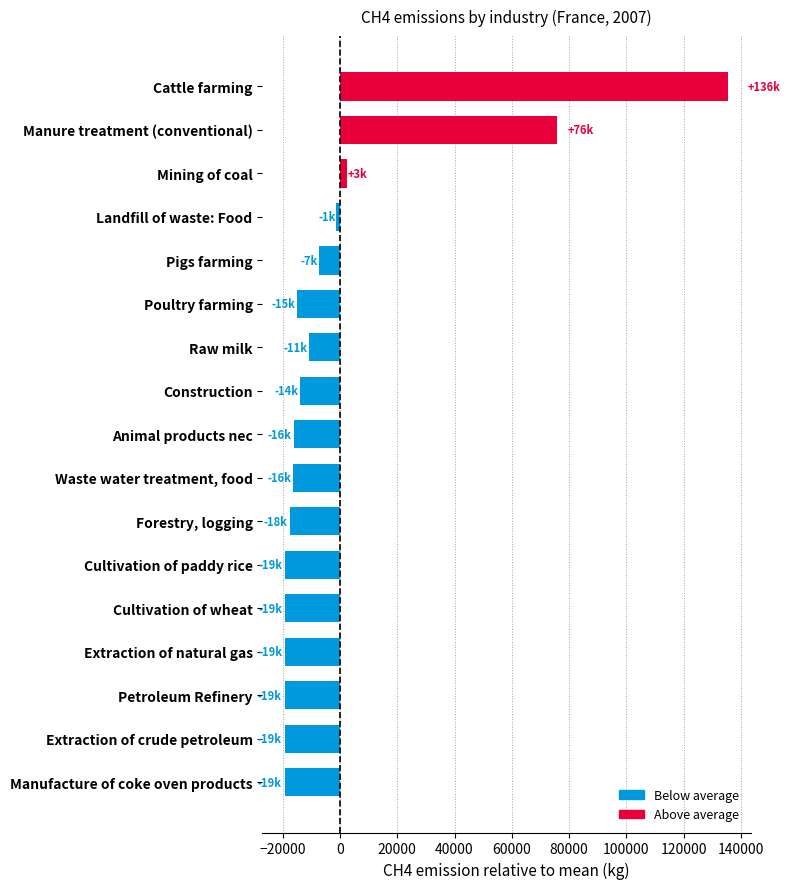

Rank the categories by value from highest to lowest.

Cattle farming, Manure treatment (conventional), Mining of coal, Landfill of waste: Food, Pigs farming, Raw milk, Construction, Poultry farming, Animal products nec, Waste water treatment, food, Forestry, logging, Cultivation of paddy rice, Cultivation of wheat, Extraction of natural gas, Petroleum Refinery, Extraction of crude petroleum, Manufacture of coke oven products